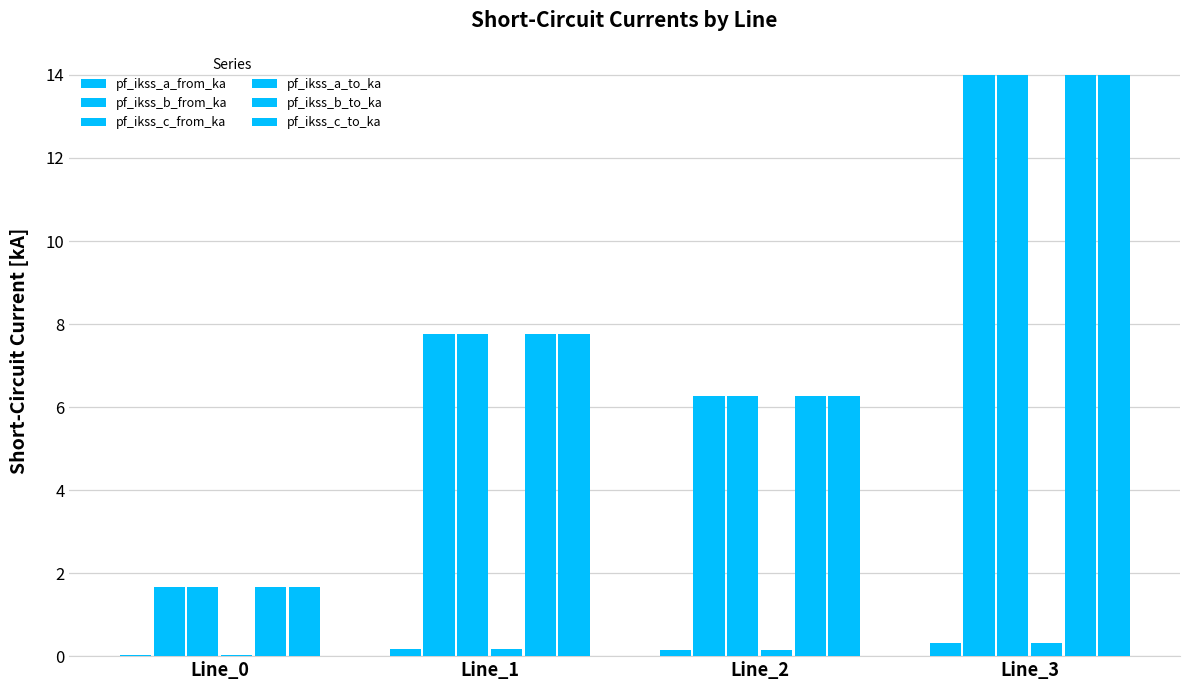

What is the approximate value of pf_ikss_a_from_ka at Line_2?

0.1